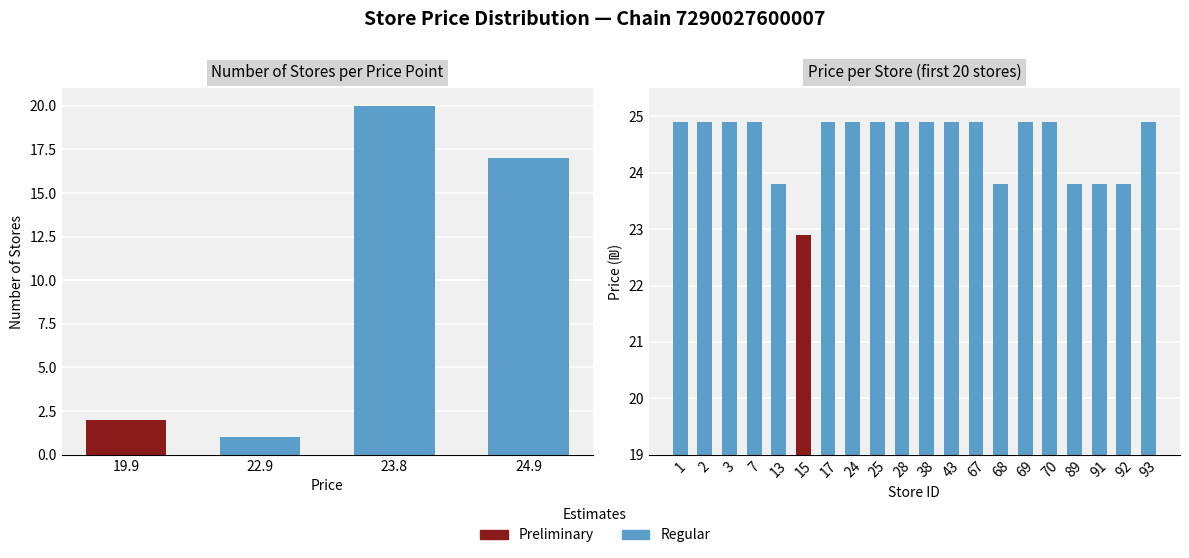

What is the smallest value displayed?

1